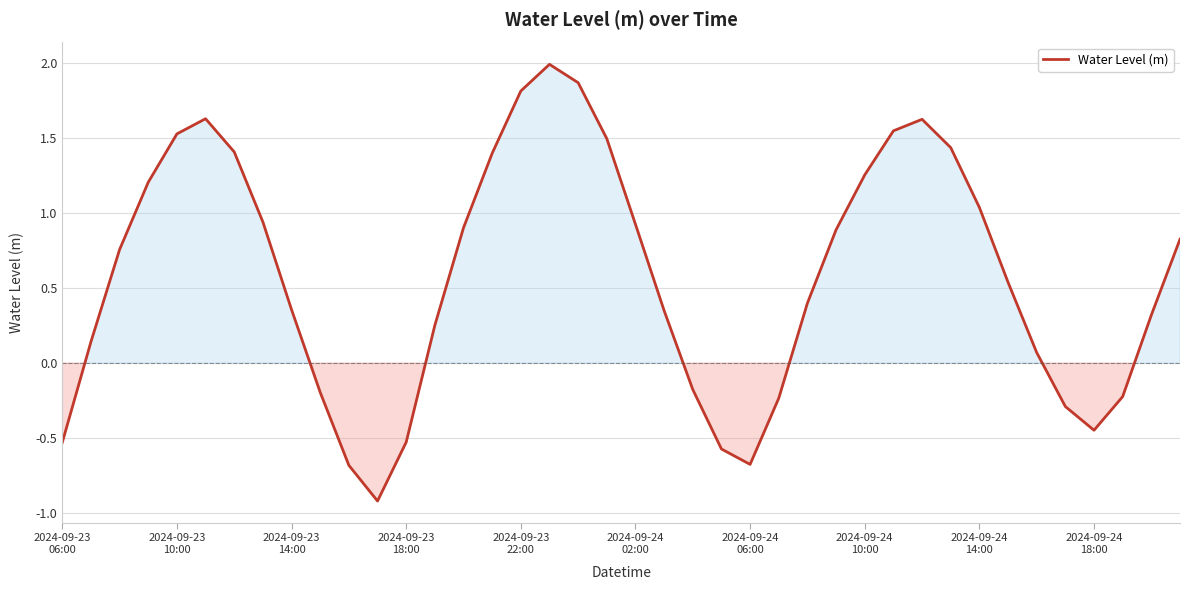

What is the difference between the maximum and minimum values?

2.9